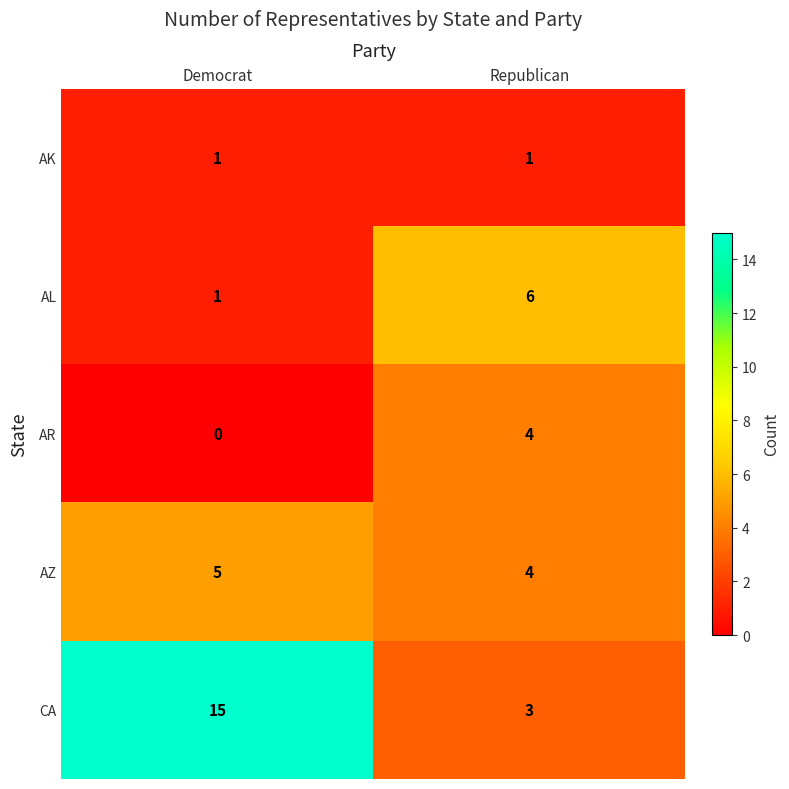

What is the difference between the AR values at Republican and Democrat?

4